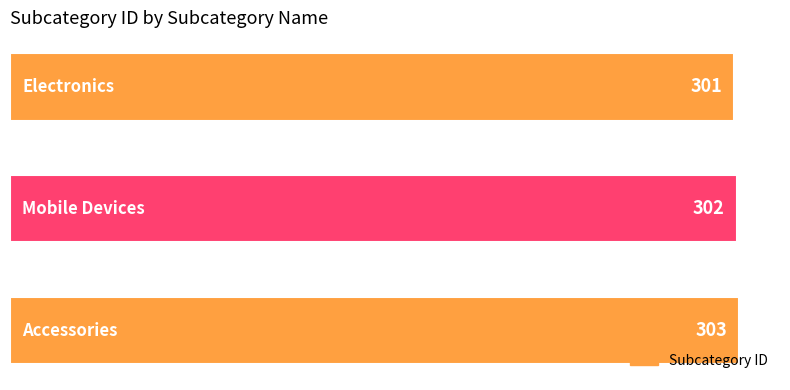

How many values are between 301 and 303?

3